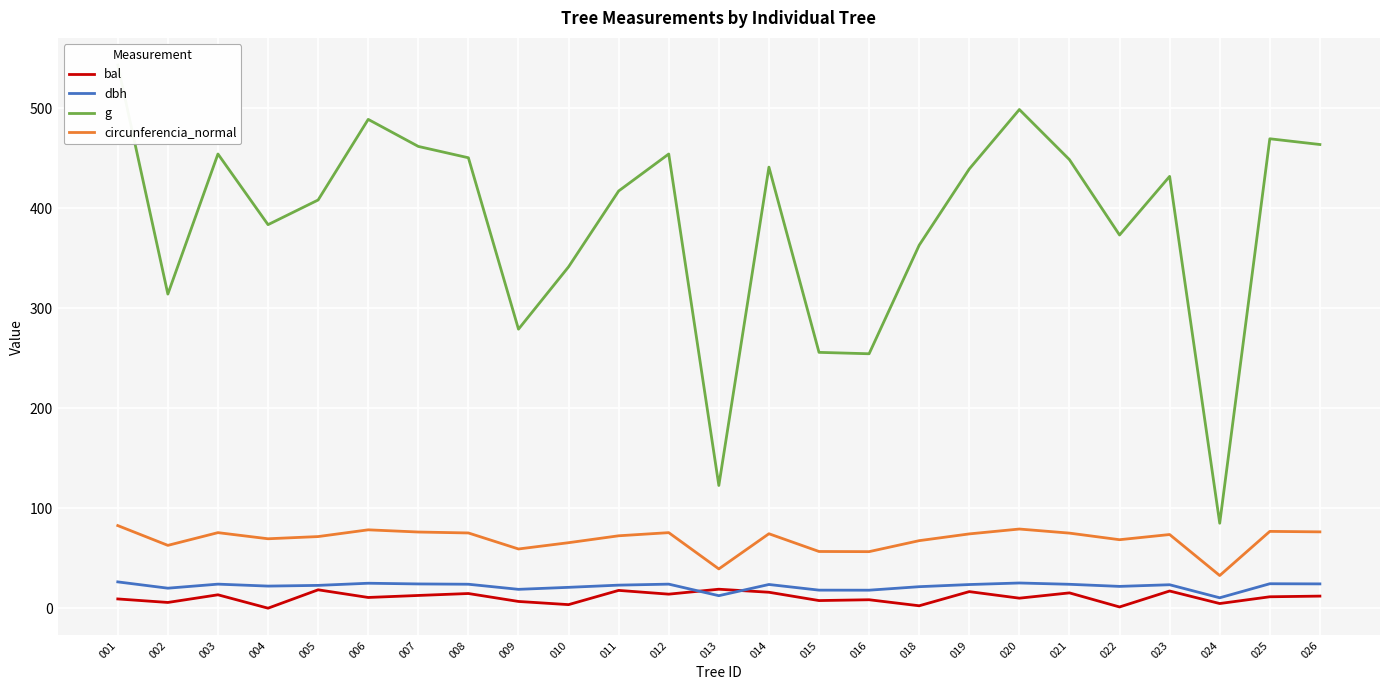

What is the sum of all bal values?

268.8